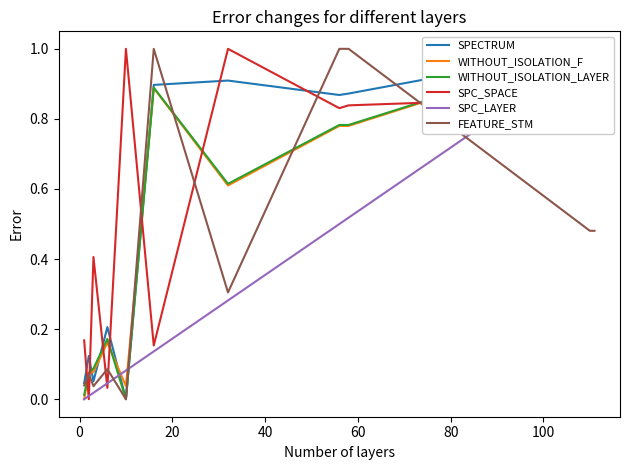

Does the chart display data point markers on the line(s)?

No